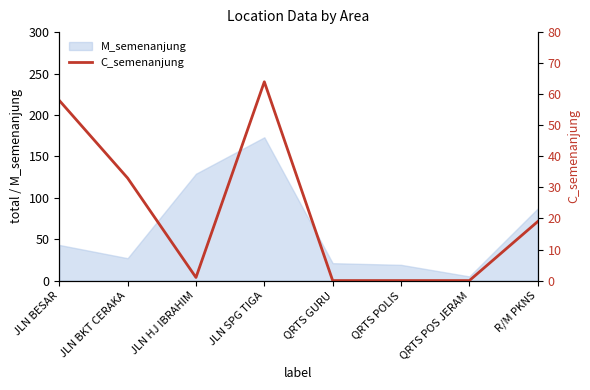

At which label does M_semenanjung reach its minimum?

QRTS POS JERAM